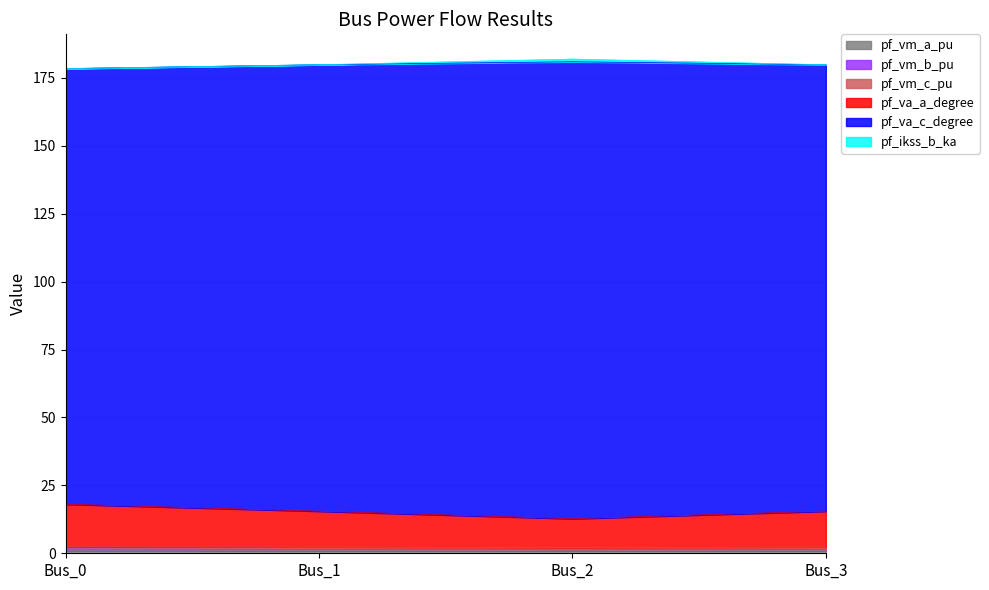

True or false: pf_vm_b_pu and pf_va_c_degree cross at least once.

False